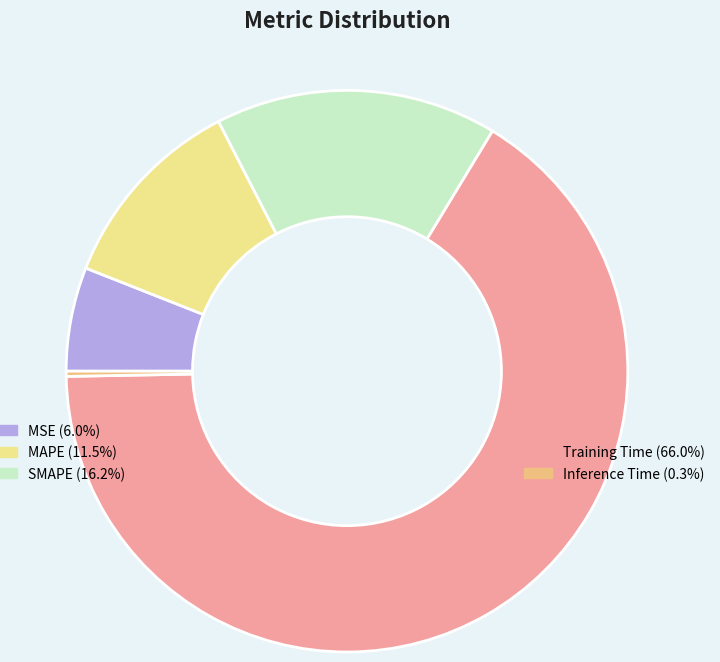

Count the number of slices in the pie.

5